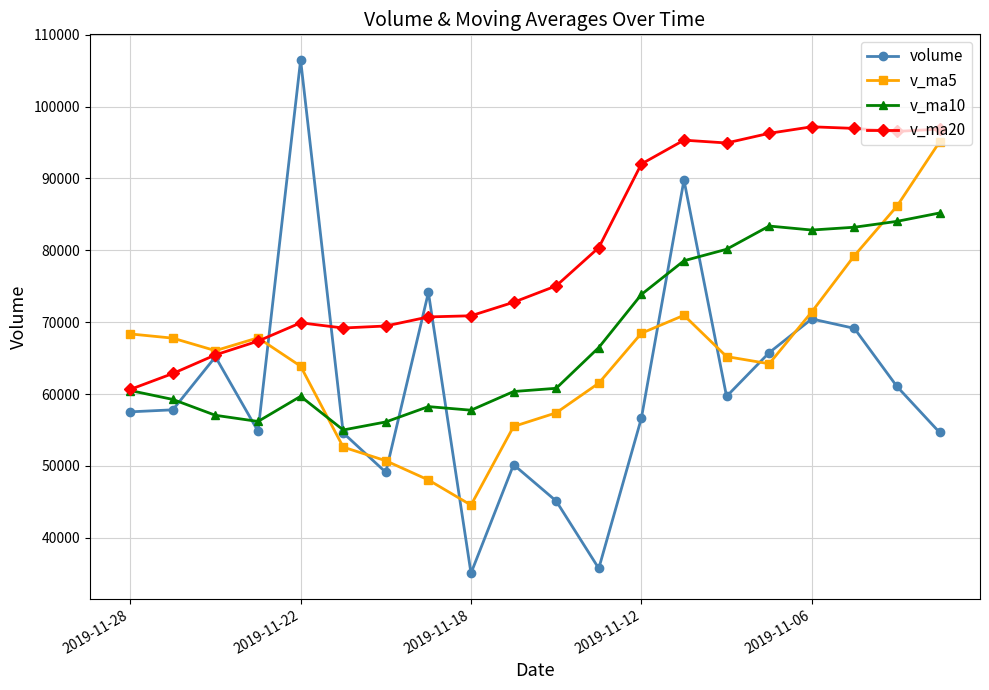

What is the lowest value of the v_ma20 series?

60651.0